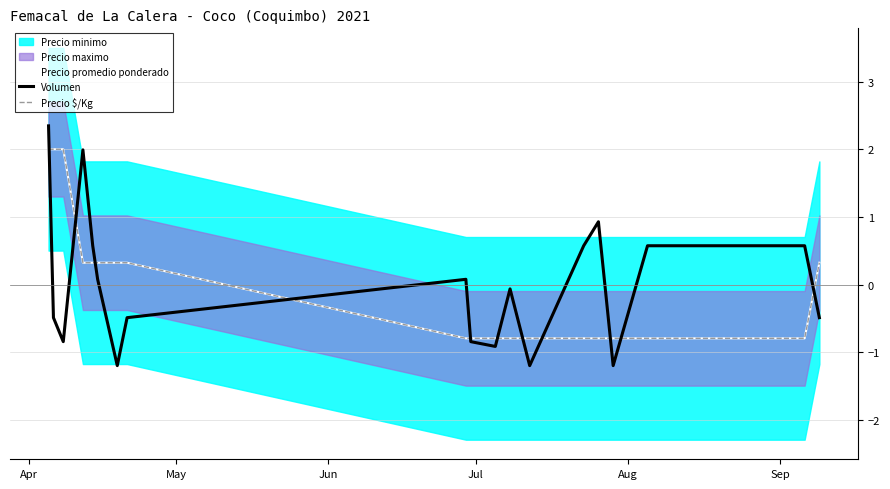

What is the difference between the highest and lowest values at Aug?

0.3